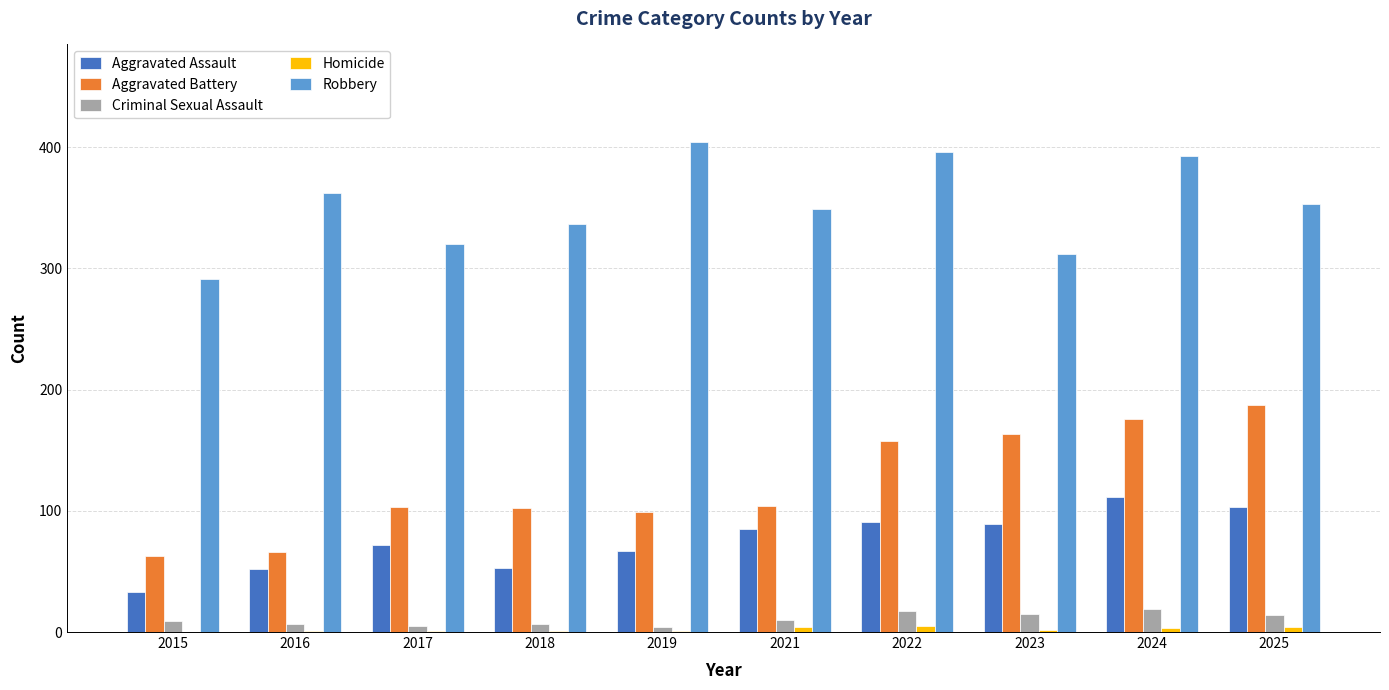

At which label is Aggravated Battery closest to 125?

2021